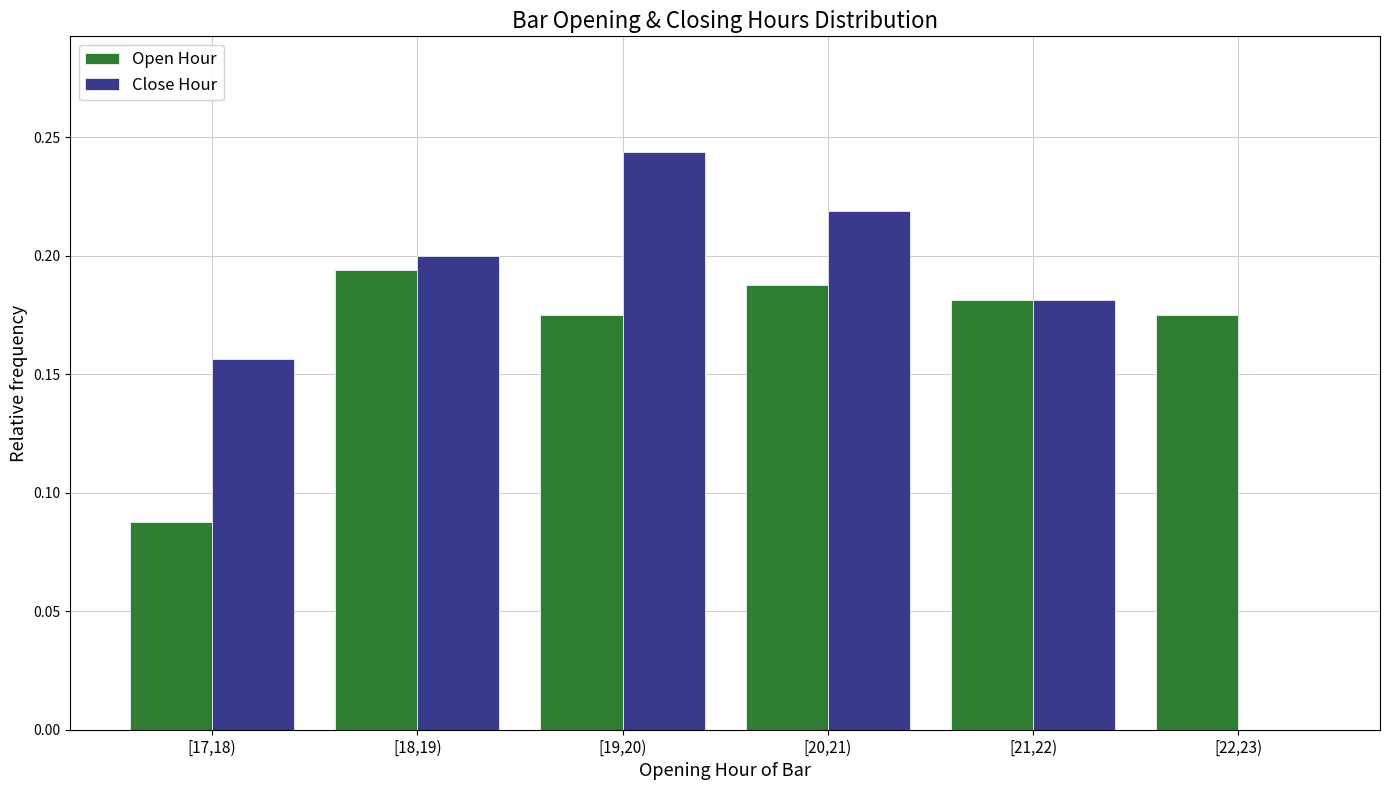

Which category has the highest value in the Open Hour series?

[18,19)